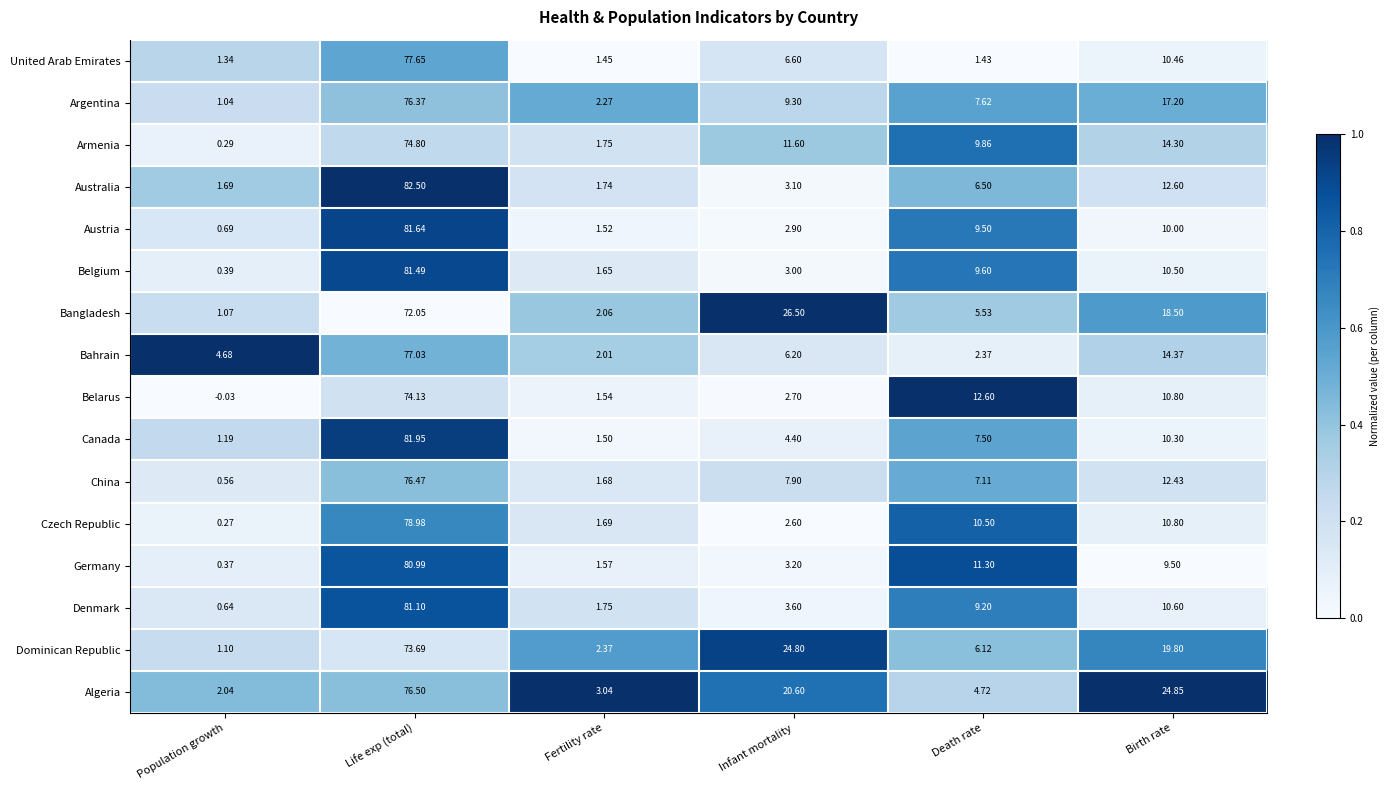

Which series has the widest spread of values?

Belgium